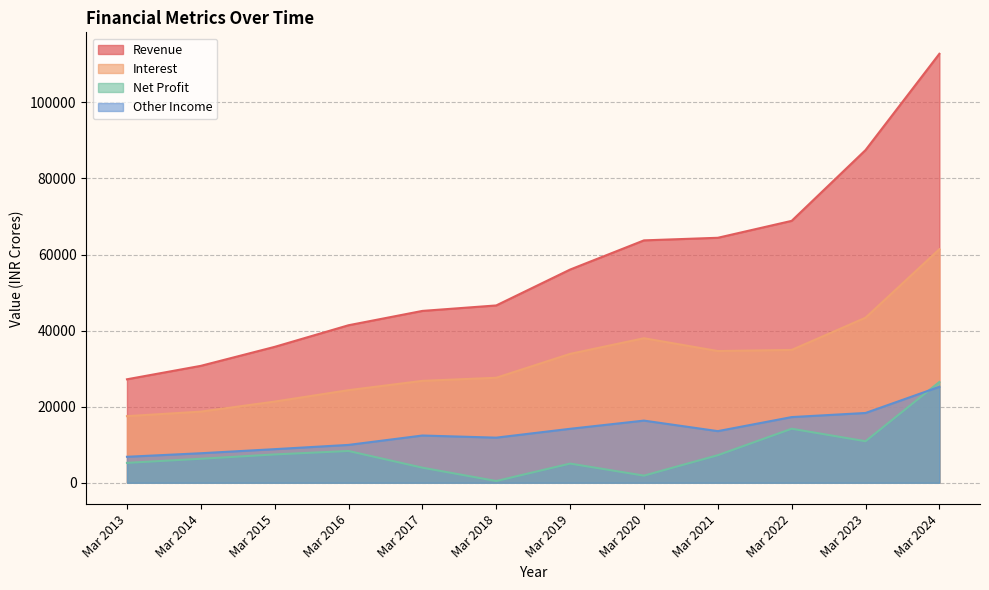

Reading right to left, what are all the values shown in this chart?

Revenue: 112759	87448	68846	64397	63716	56044	46614	45175	41409	35727	30736	27202
Interest: 61391	43389	34923	34627	37996	33883	27604	26789	24344	21341	18703	17513
Net Profit: 26492	10919	14207	7252	1879	5047	464	3967	8358	7450	6311	5235
Other Income: 25230	18349	17268	13577	16342	14189	11863	12422	9955	8838	7766	6833